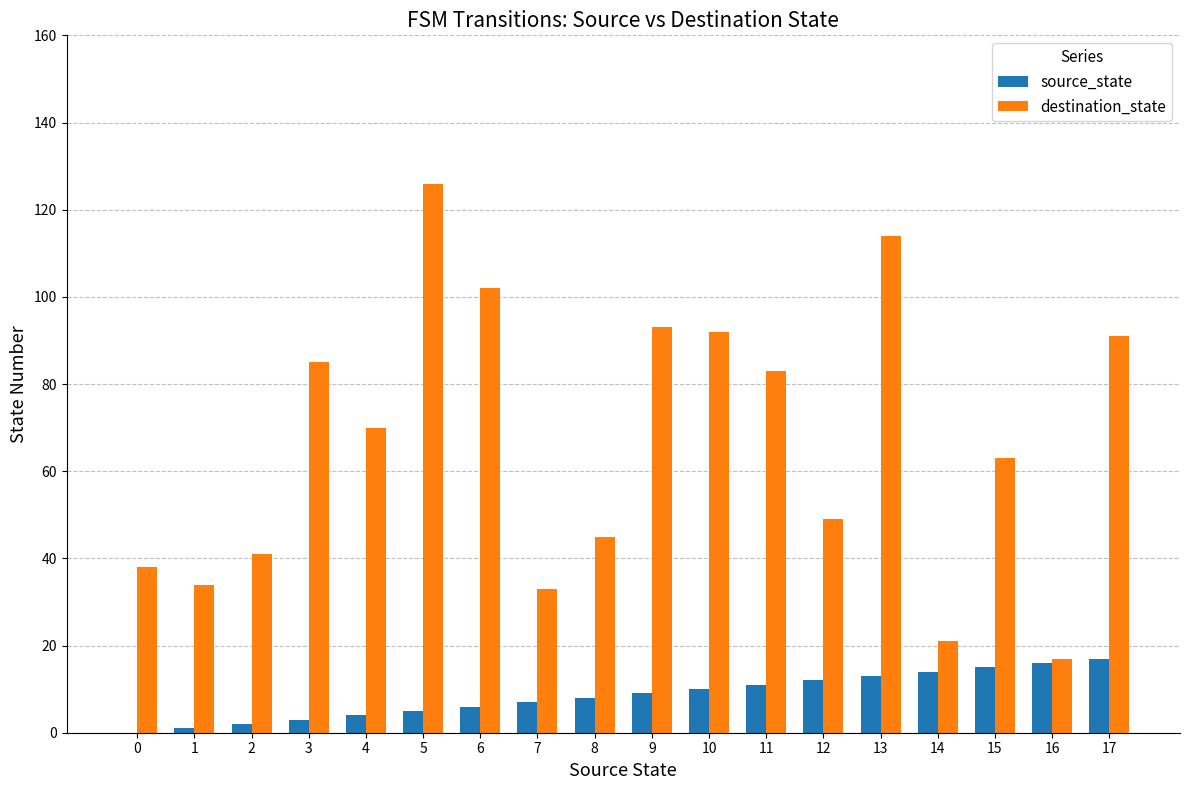

Read the destination_state value at 5.

126